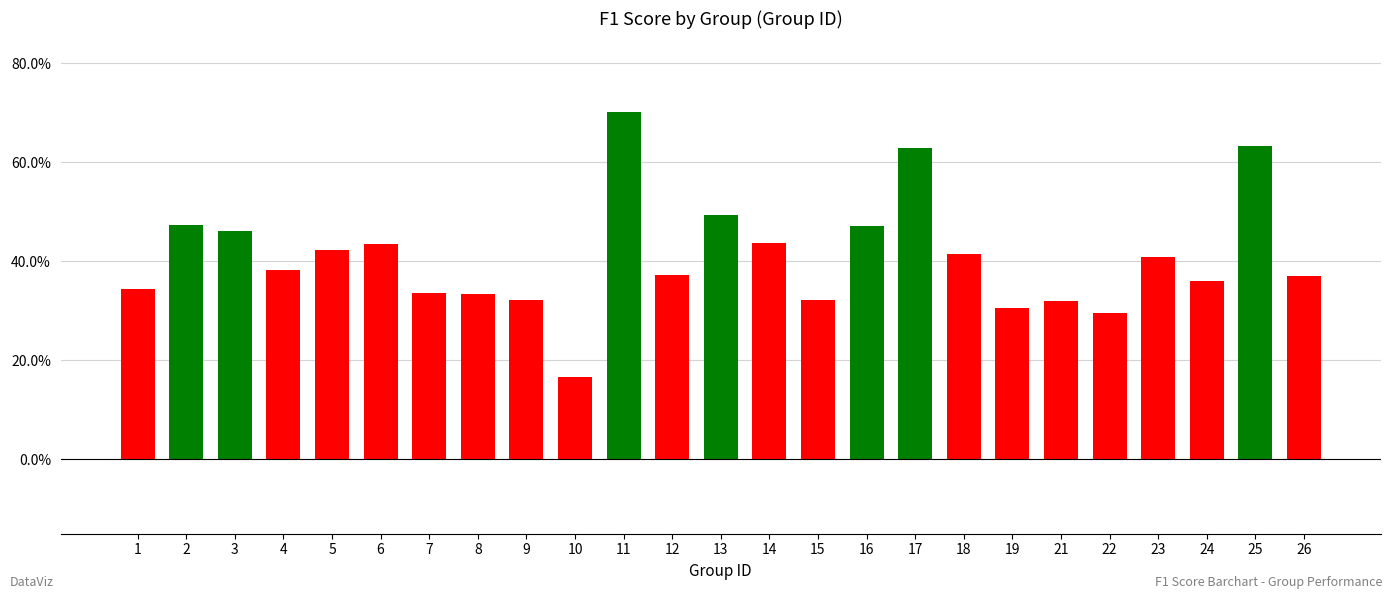

What is the change in value from 13 to 24?

-0.1